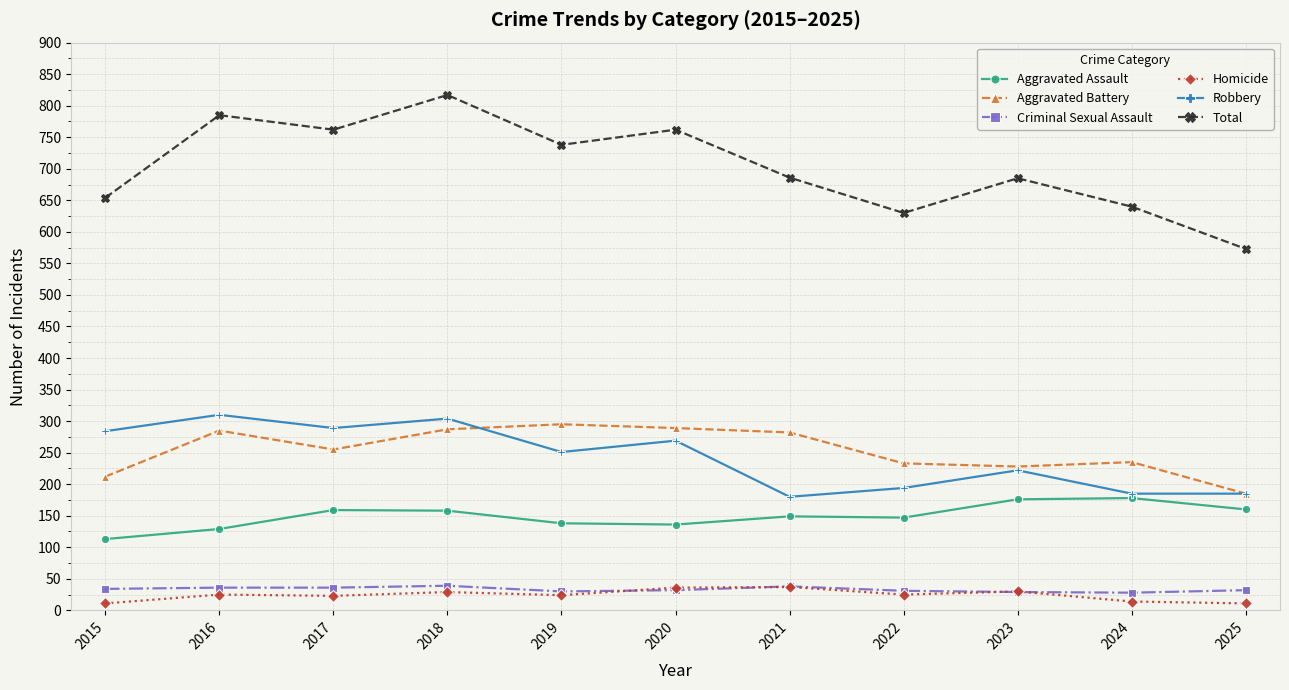

In Total, how many points are lower than both neighbors (excluding endpoints)?

3